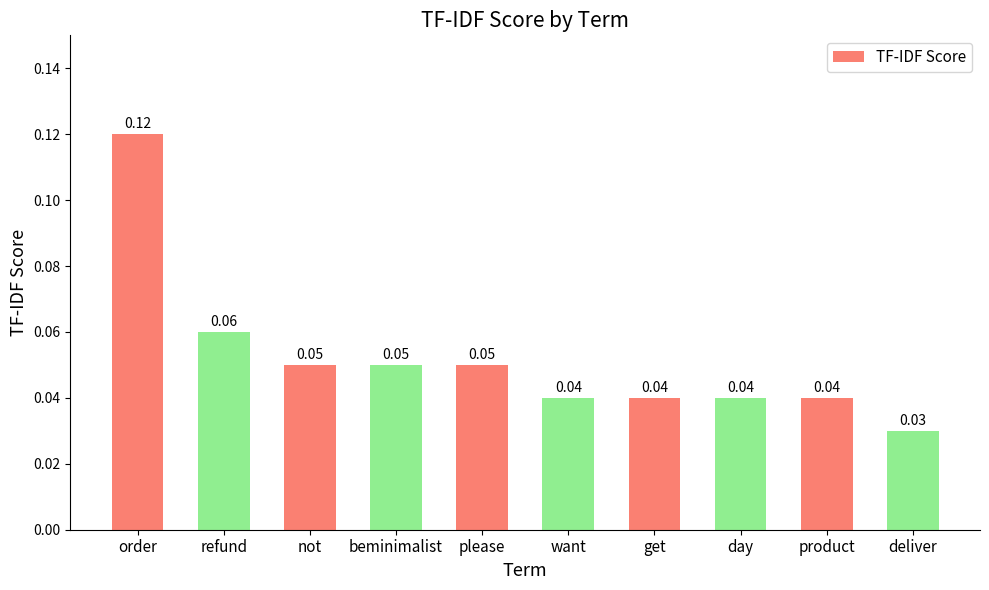

At which label is the value closest to 0?

deliver